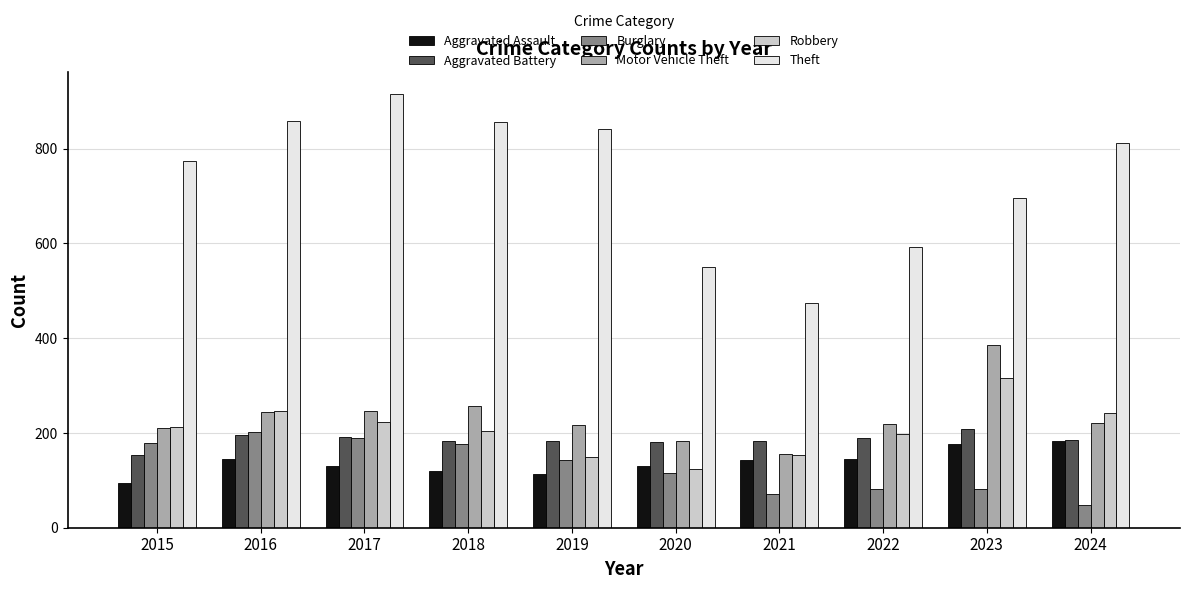

Rank the series by their maximum value, from highest to lowest.

Theft, Motor Vehicle Theft, Robbery, Aggravated Battery, Burglary, Aggravated Assault